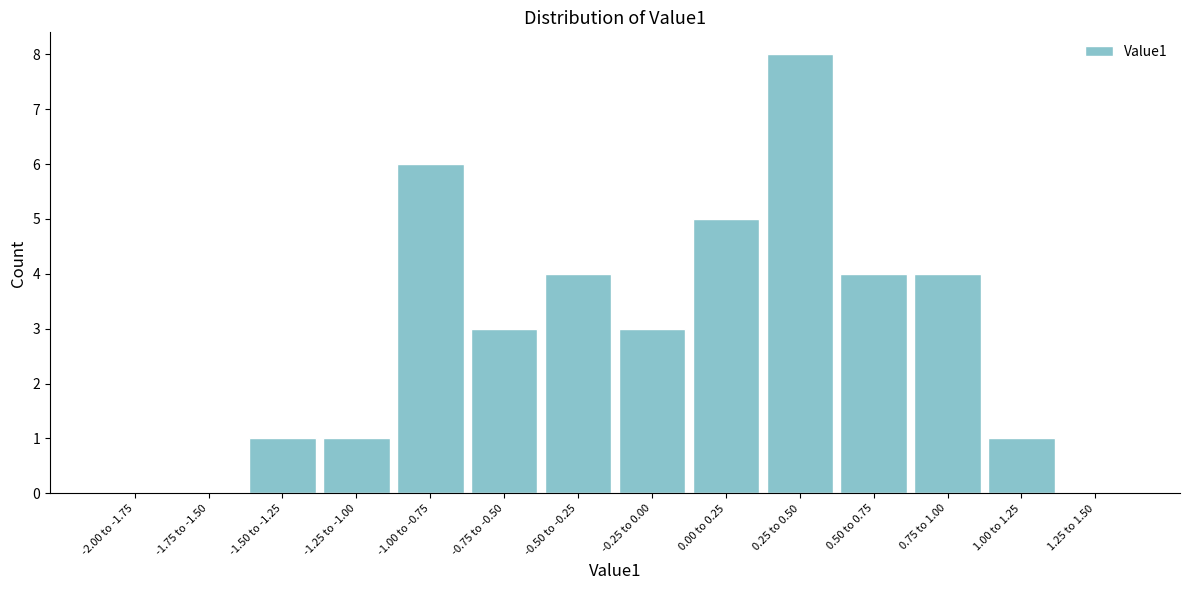

Reading right to left, transcribe all the data shown in this chart.

1.25 to 1.50=0	1.00 to 1.25=1	0.75 to 1.00=4	0.50 to 0.75=4	0.25 to 0.50=8	0.00 to 0.25=5	-0.25 to 0.00=3	-0.50 to -0.25=4	-0.75 to -0.50=3	-1.00 to -0.75=6	-1.25 to -1.00=1	-1.50 to -1.25=1	-1.75 to -1.50=0	-2.00 to -1.75=0